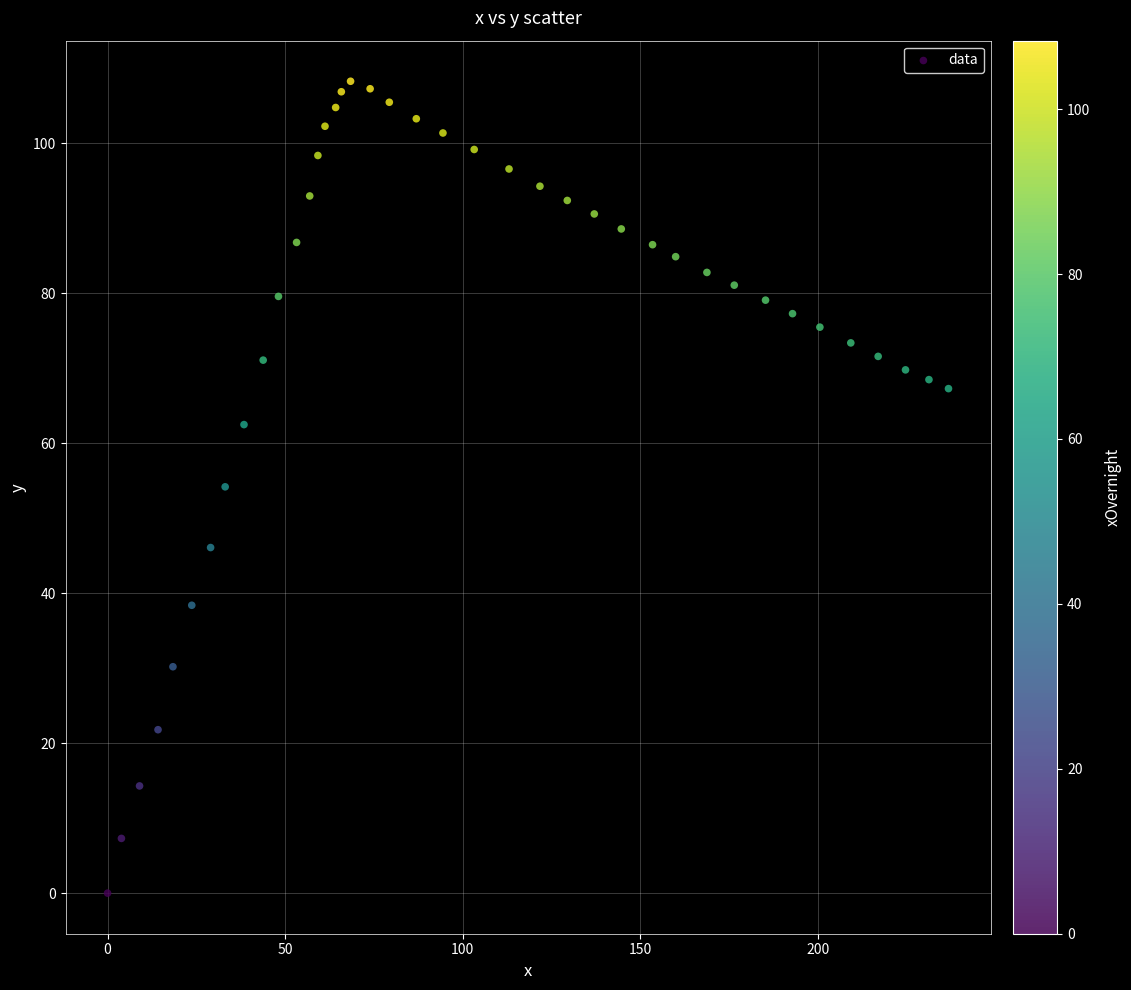

What is the range of Y values (max minus min)?

108.3